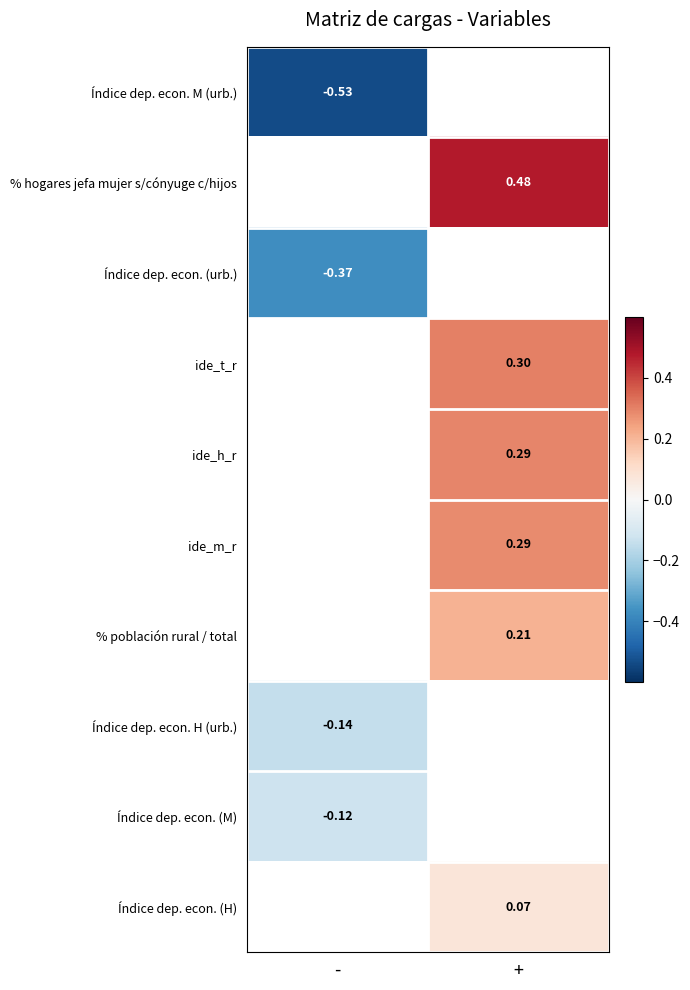

How many categories are shown in the chart?

2